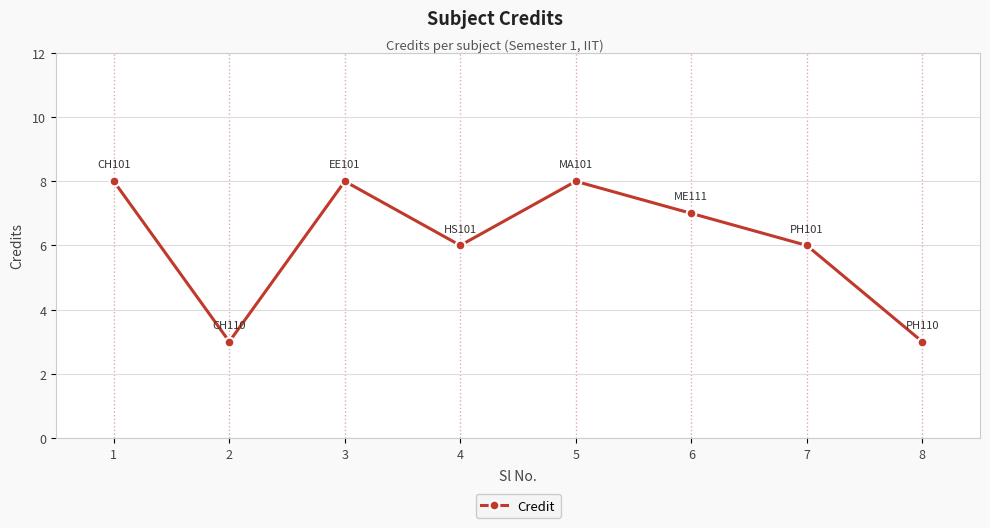

How many values are between 6 and 8?

6